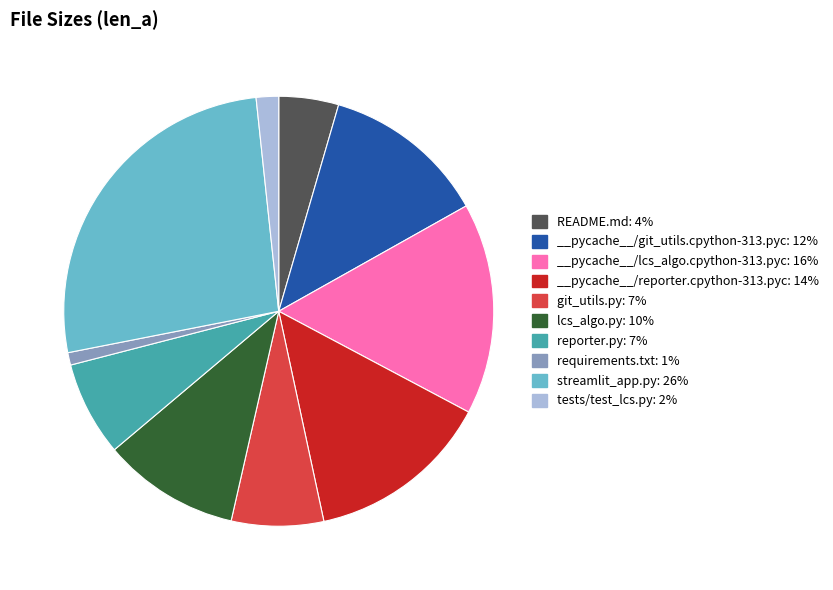

Does README.md: 4% account for over 50% of the chart?

No